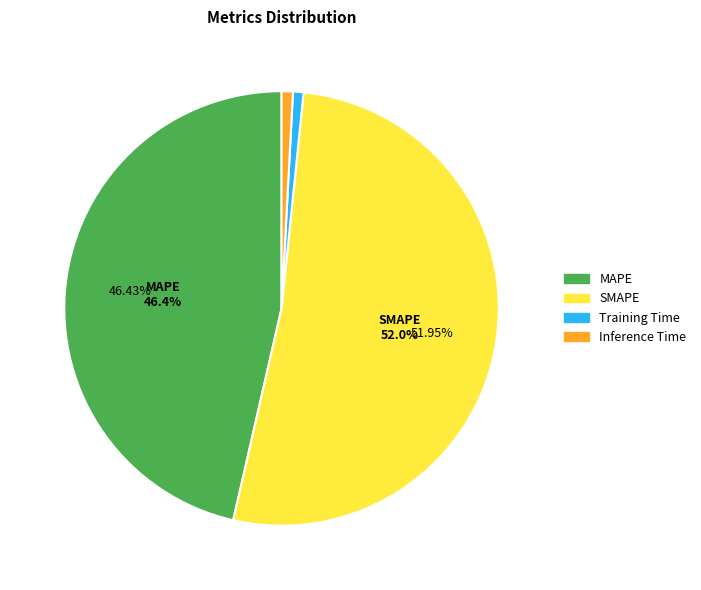

Which slice is the largest?

SMAPE